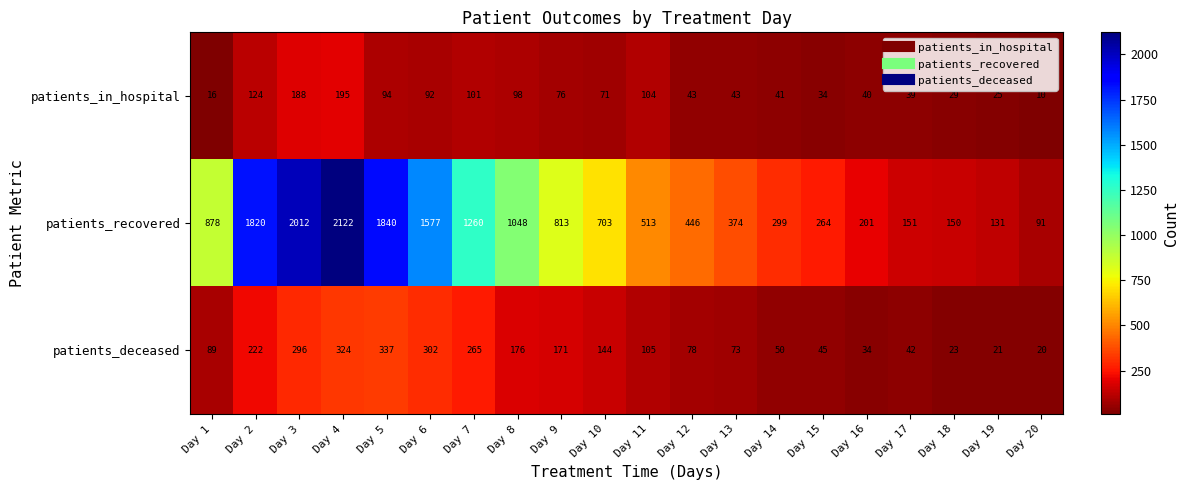

Which category has the lowest value across all series?

Day 20